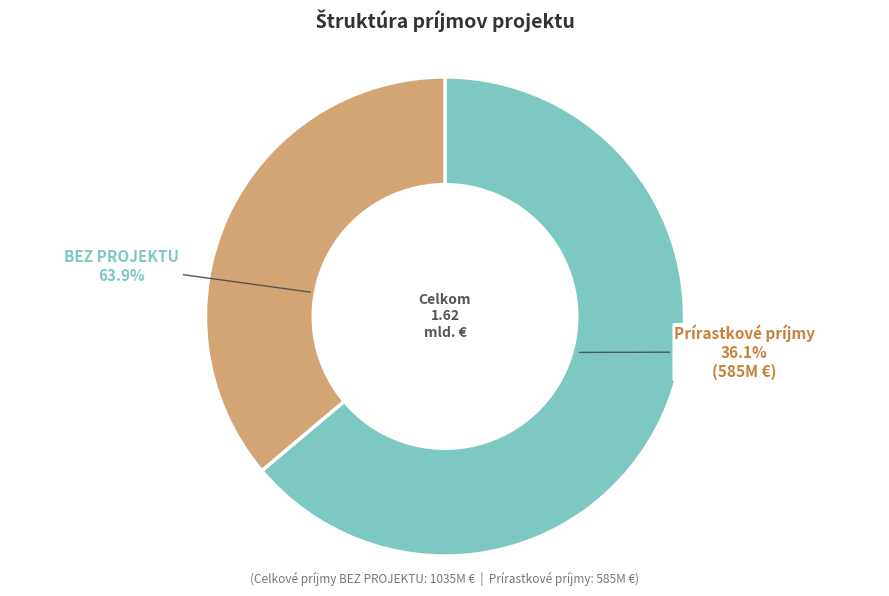

Is it true that Iné príjmy is 1% of the pie?

False